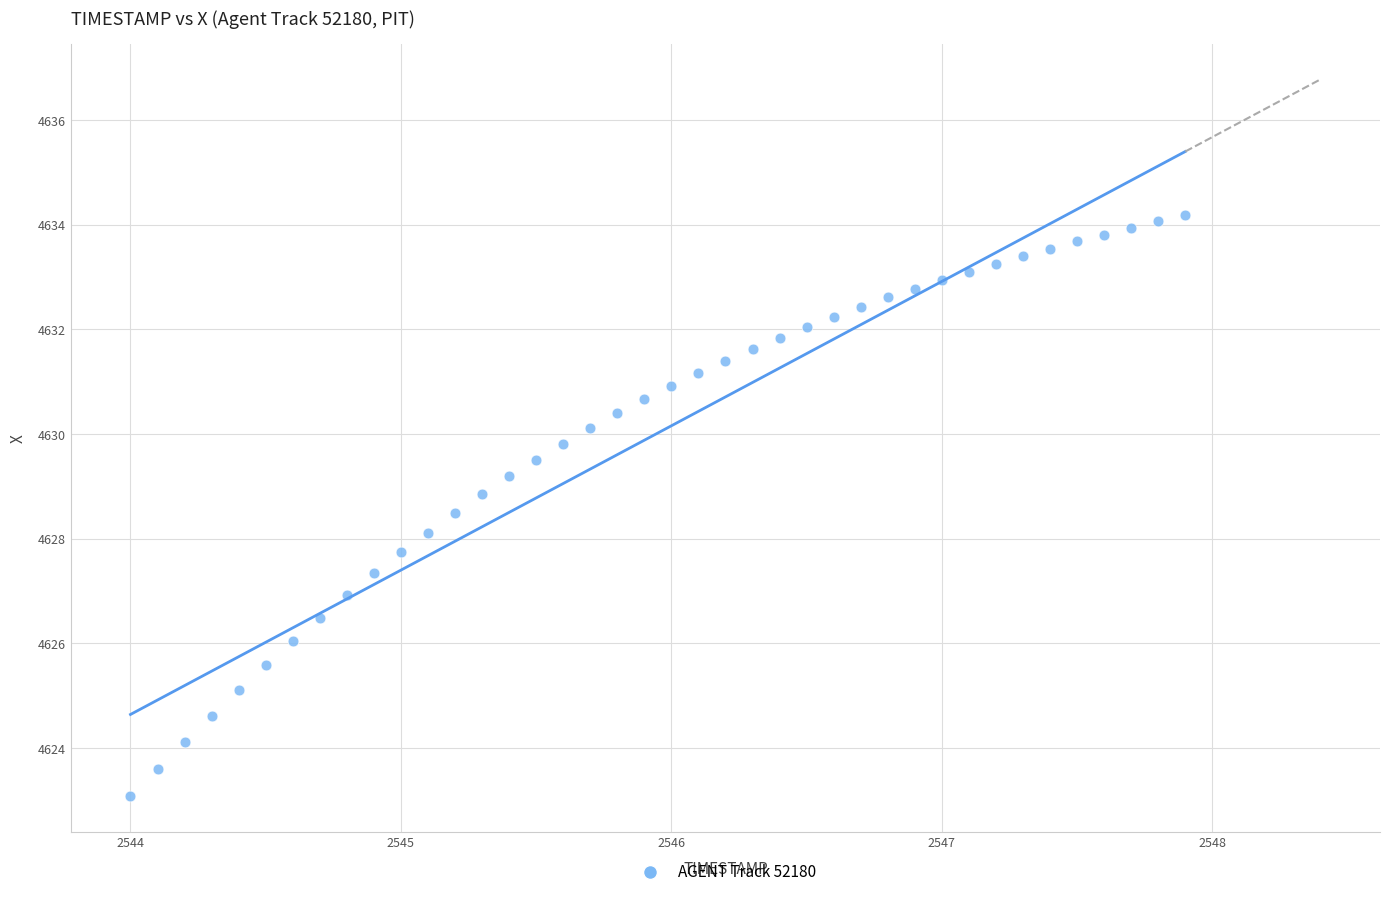

What is the range of Y values (max minus min)?

11.1